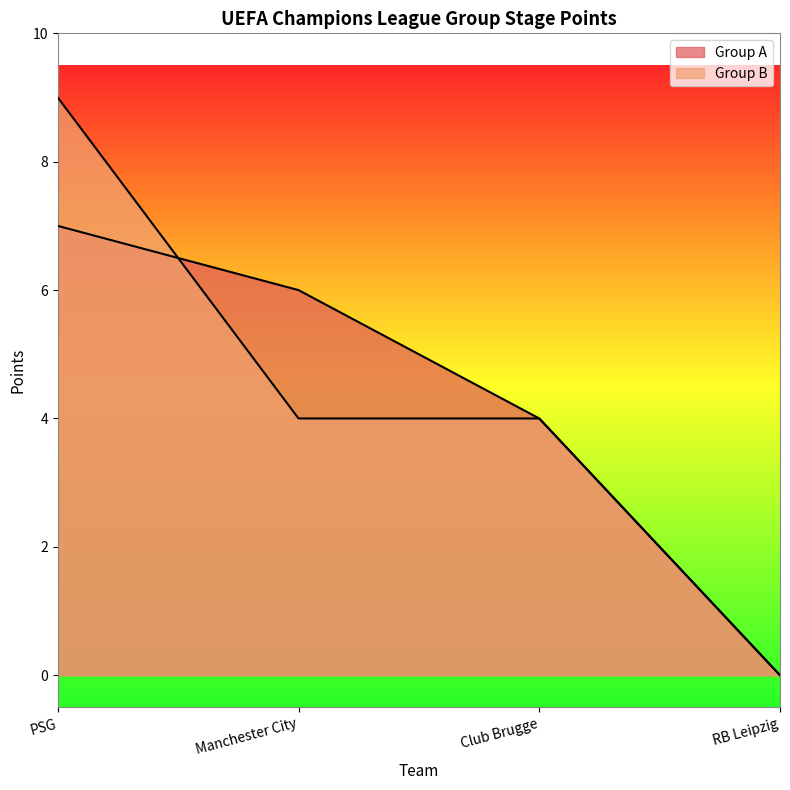

What is the value of the Group B point at the 3rd from the left?

4